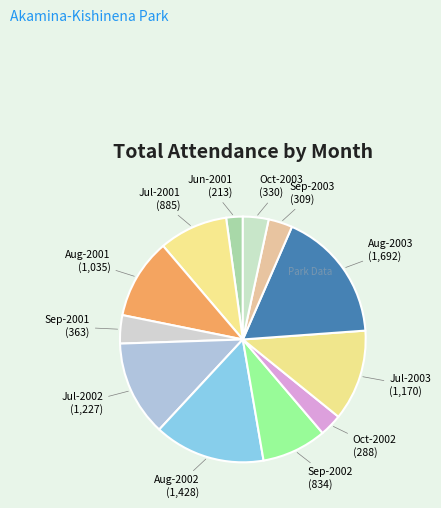

Which slice is the largest?

Aug-2003